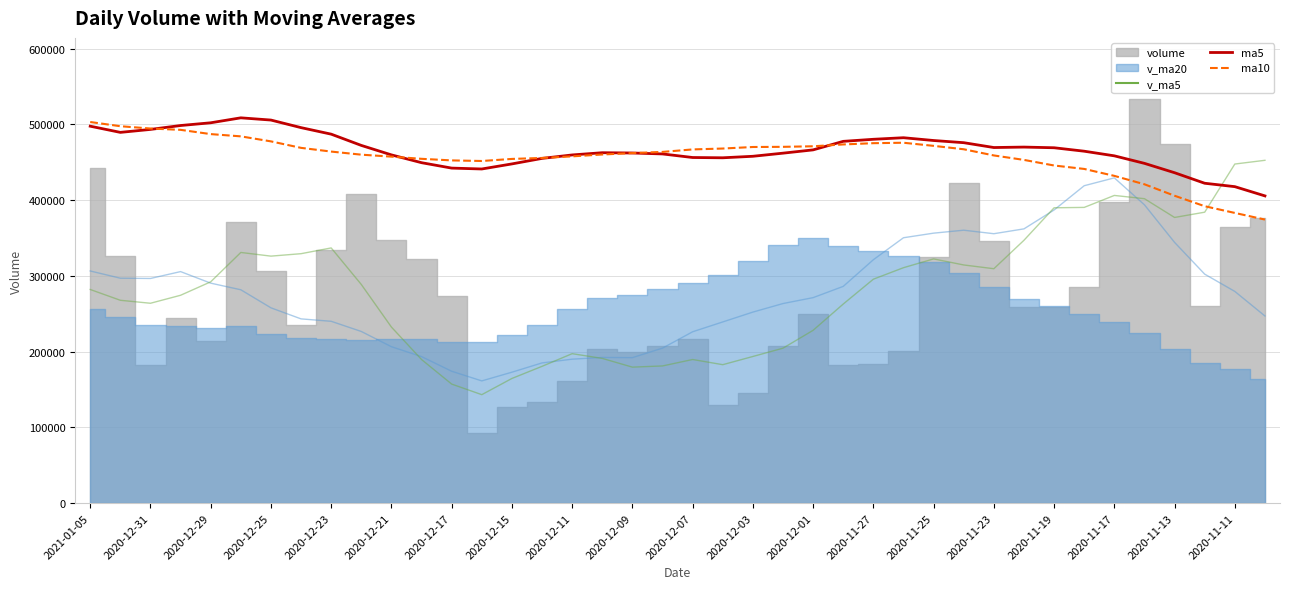

How many values in the ma5 series exceed 464680?

20